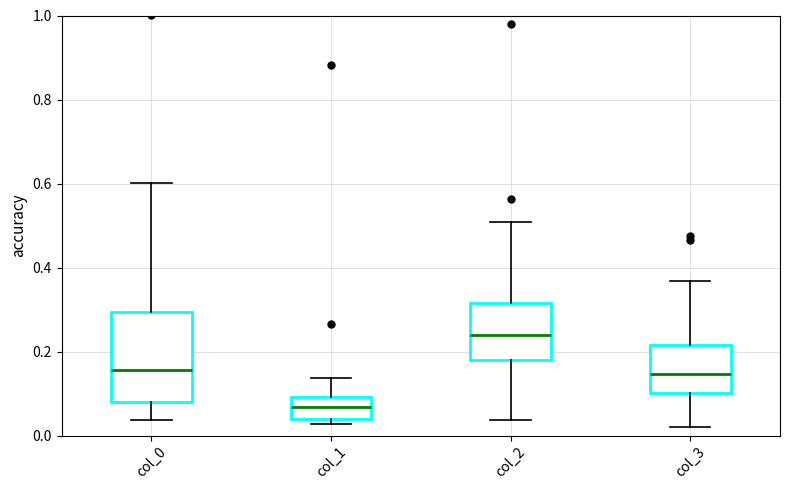

Reading left to right, transcribe this box plot: for each box, give where its median line is, the range the box spans, and where its two whiskers end, as read against the y-axis. The values are not printed on the chart, so give them approximately, as read against the axis.

col_0: median 0.16, box 0.08 to 0.30, whiskers 0.04 to 0.60
col_1: median 0.06, box 0.04 to 0.10, whiskers 0.02 to 0.14
col_2: median 0.24, box 0.18 to 0.32, whiskers 0.04 to 0.50
col_3: median 0.14, box 0.10 to 0.22, whiskers 0.02 to 0.36